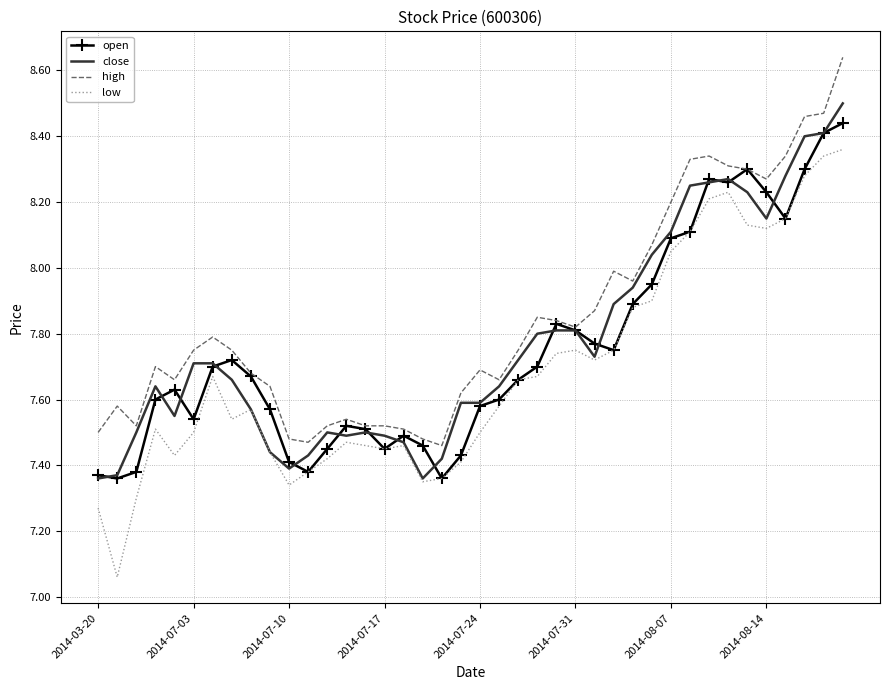

Rank the series by their maximum value, from highest to lowest.

high, close, open, low